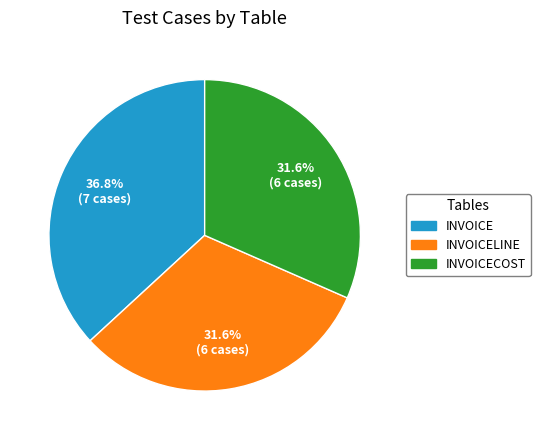

Is there a majority slice in this chart?

No